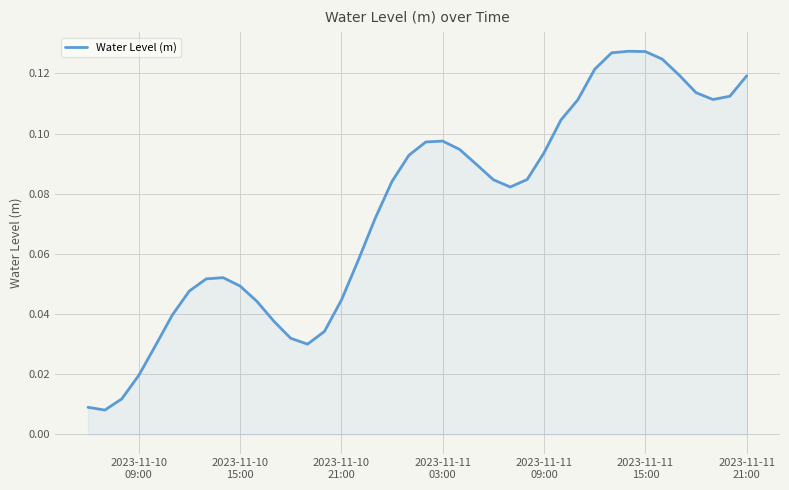

Reading left to right, extract all data points from this chart.

0.0	0.0	0.0	0.0	0.0	0.0	0.0	0.1	0.1	0.0	0.0	0.0	0.0	0.0	0.0	0.0	0.1	0.1	0.1	0.1	0.1	0.1	0.1	0.1	0.1	0.1	0.1	0.1	0.1	0.1	0.1	0.1	0.1	0.1	0.1	0.1	0.1	0.1	0.1	0.1